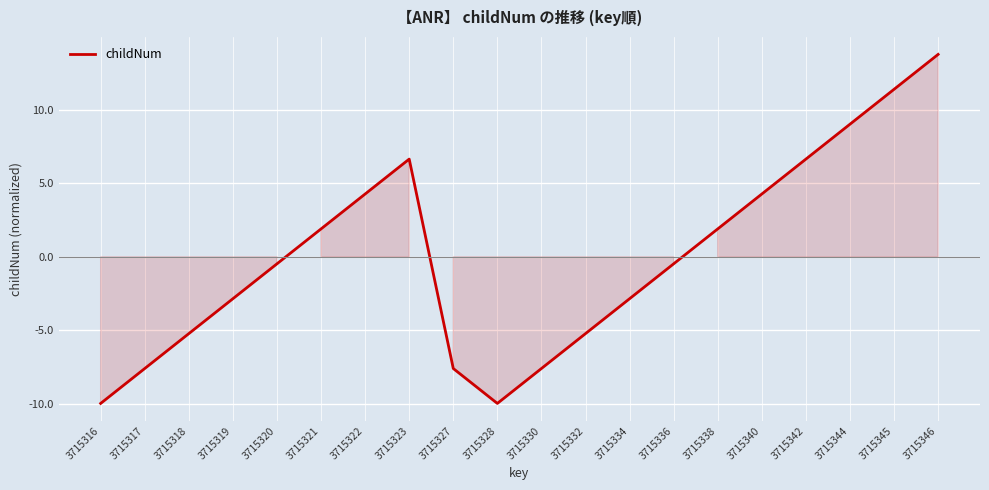

What is the smallest value displayed?

-10.0